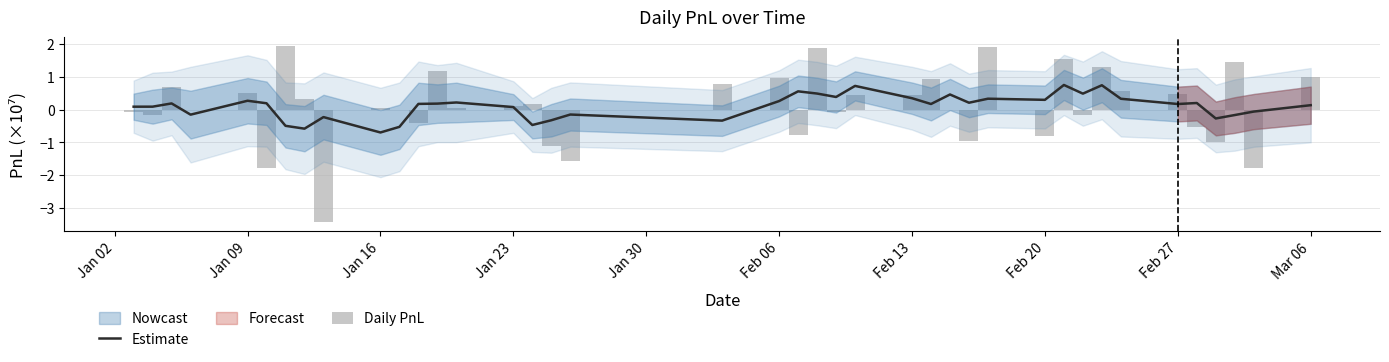

How many data points in Daily PnL are less than 0?

17